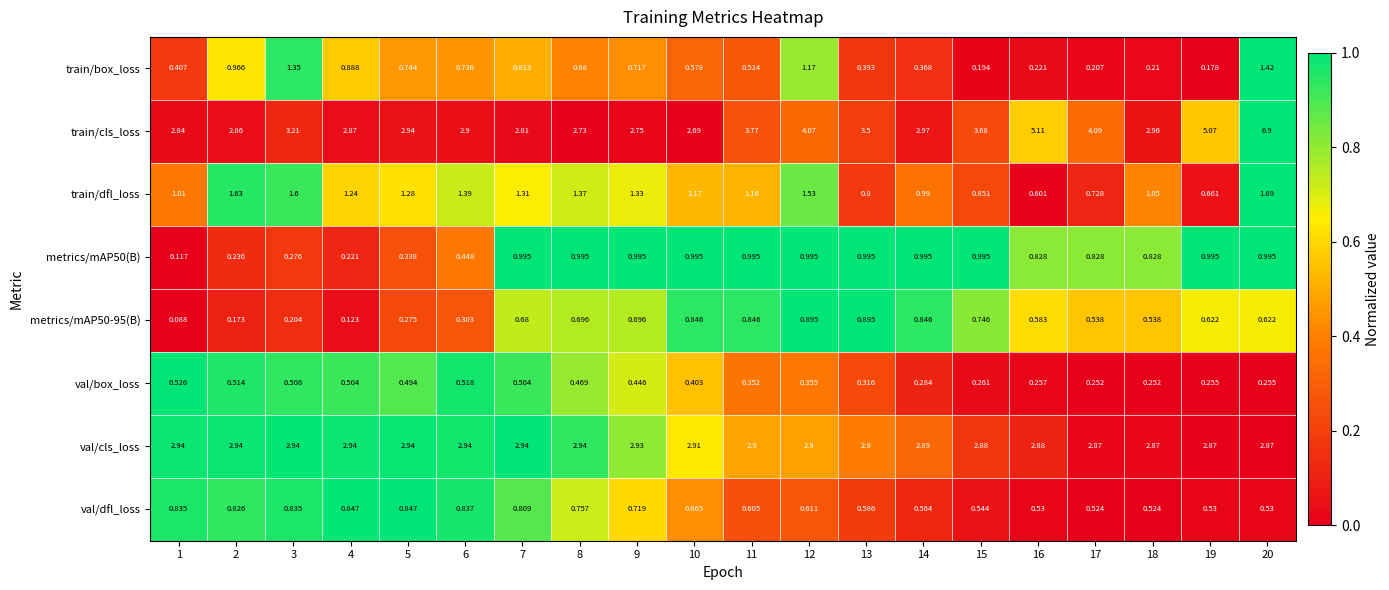

Which series has the widest spread of values?

train/cls_loss